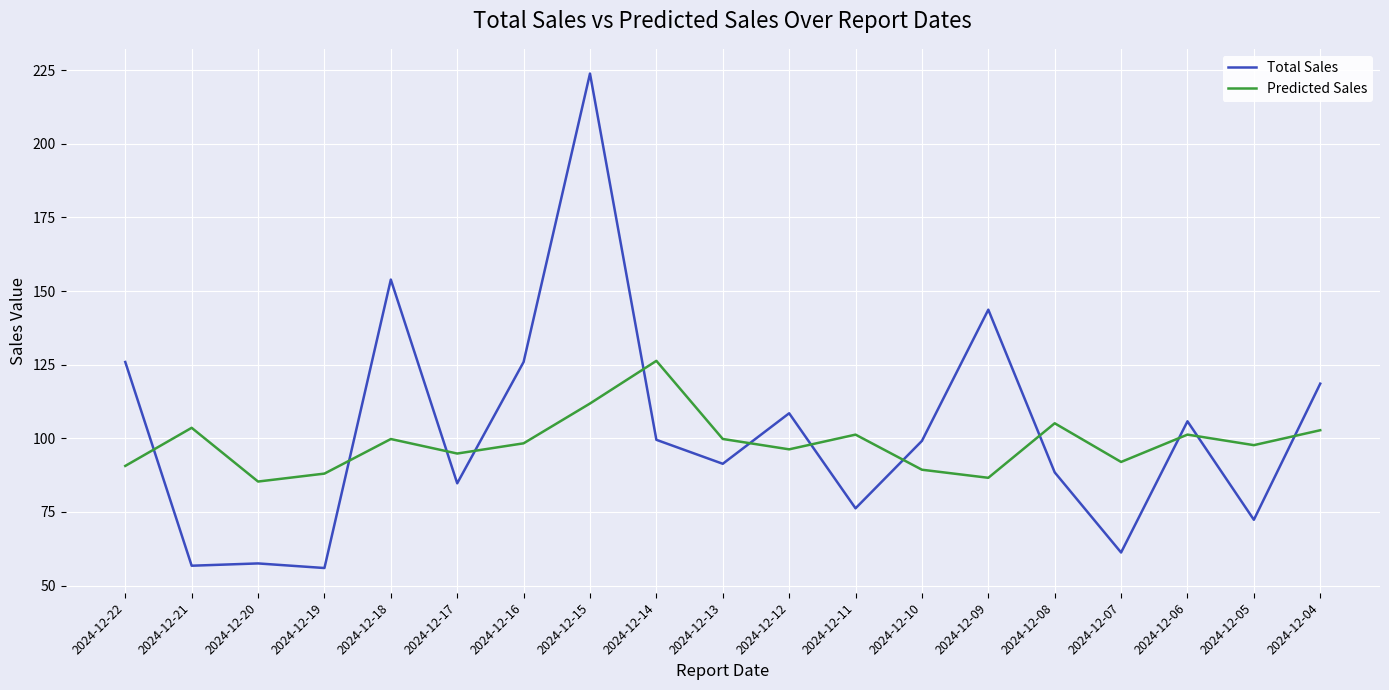

Is it true that Total Sales equals 76.2 at 2024-12-11?

True